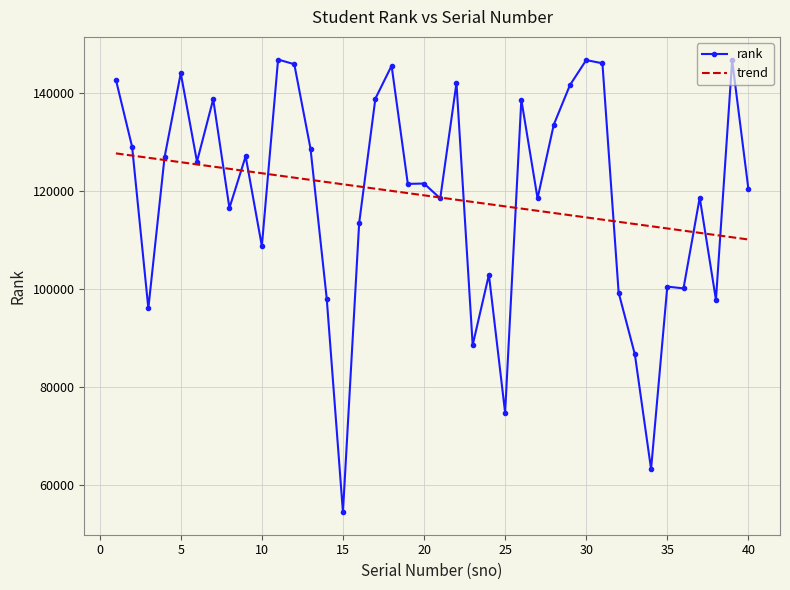

Where is the data nearest to the value 100635?

35